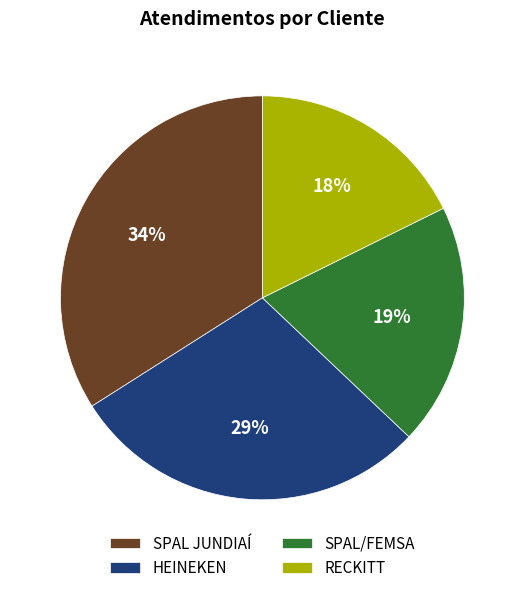

To the nearest percent, what is the difference between the HEINEKEN and RECKITT slice percentages?

11%